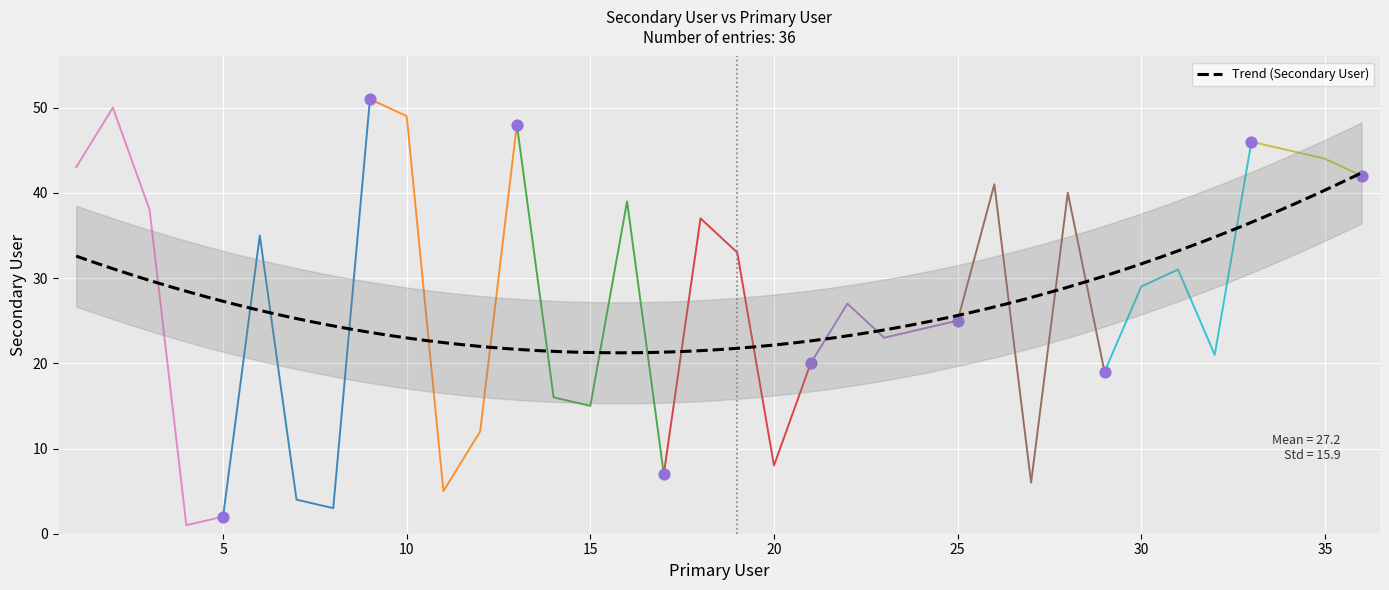

What is the change in value from 23 to 27?

-17